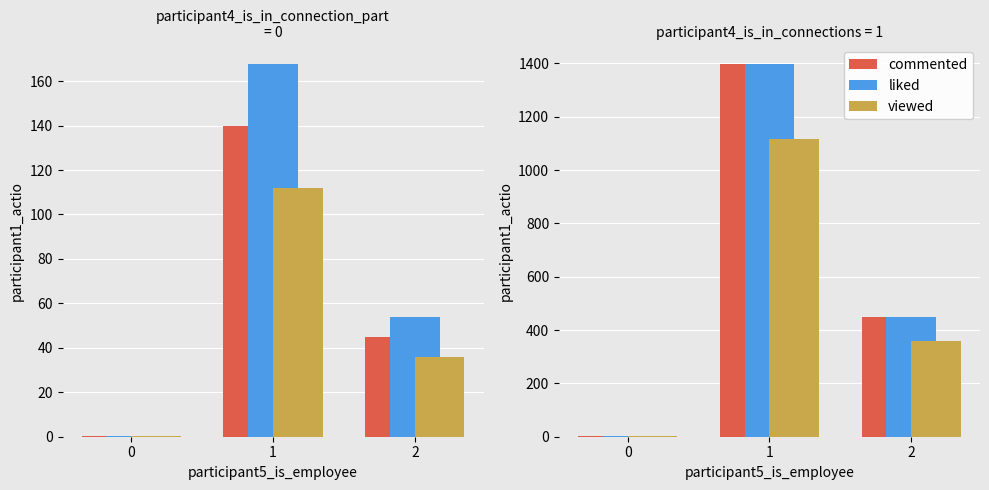

What is the difference between the maximum and minimum values in the commented series?

1395.0